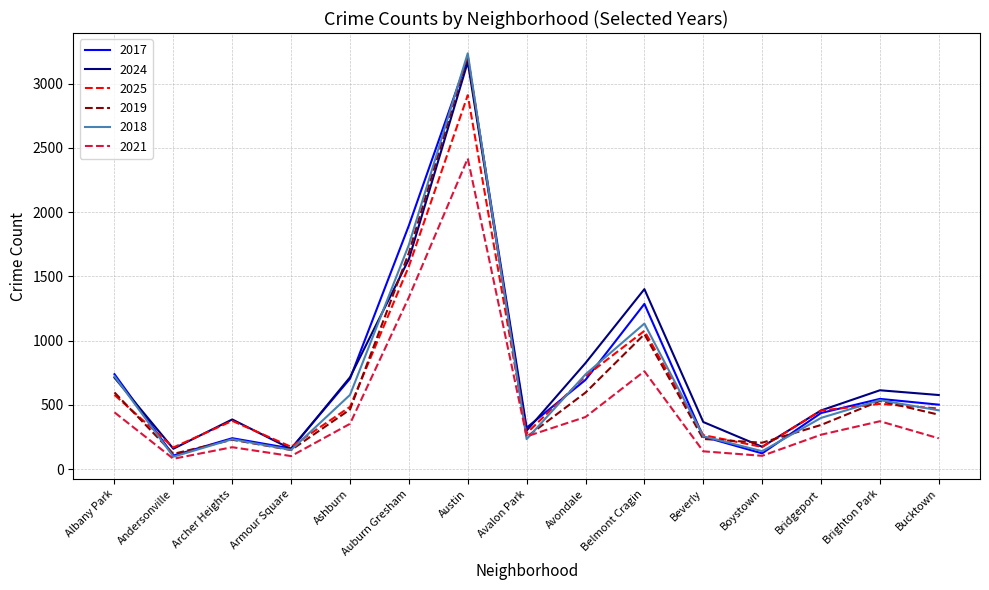

The value of 2021 at Andersonville is 81. True or false?

True